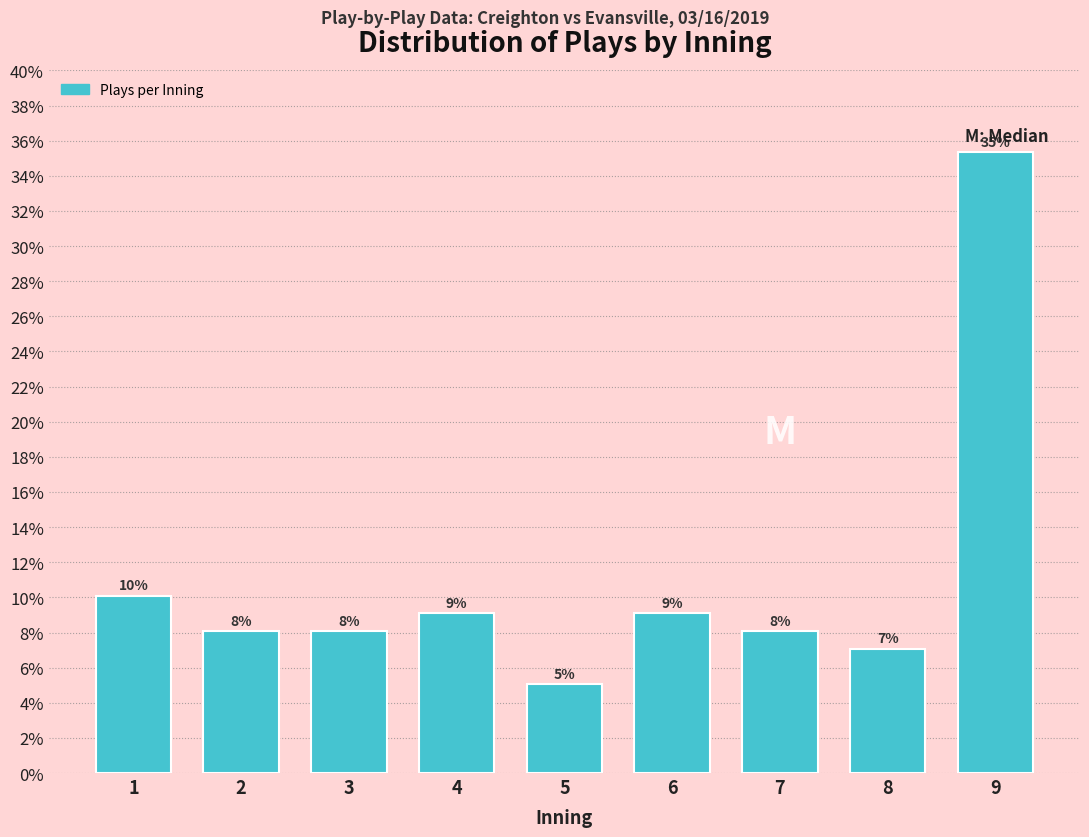

Does the chart contain any negative values?

No